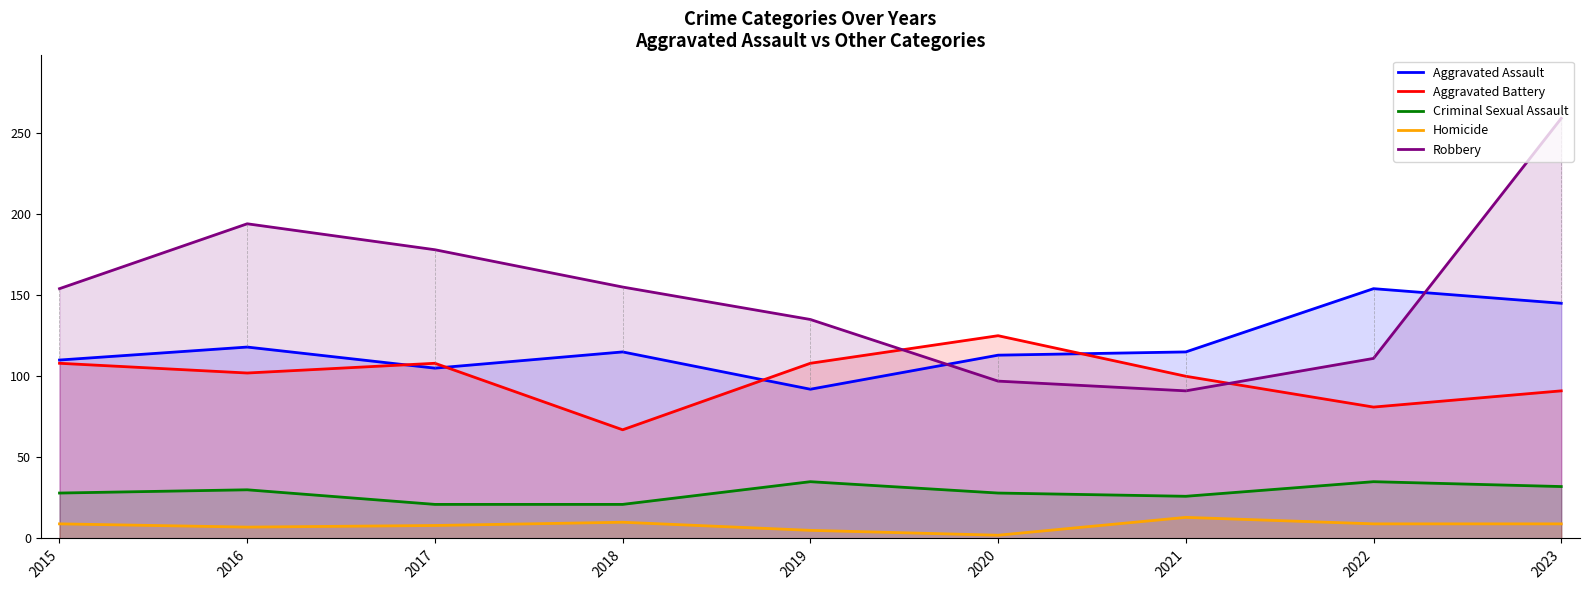

Is it true that Homicide equals 5 at 2019?

True